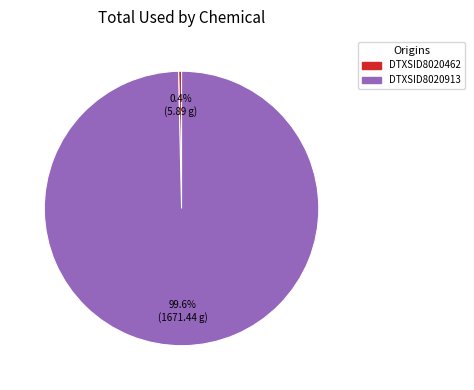

Does any single category account for the majority?

Yes